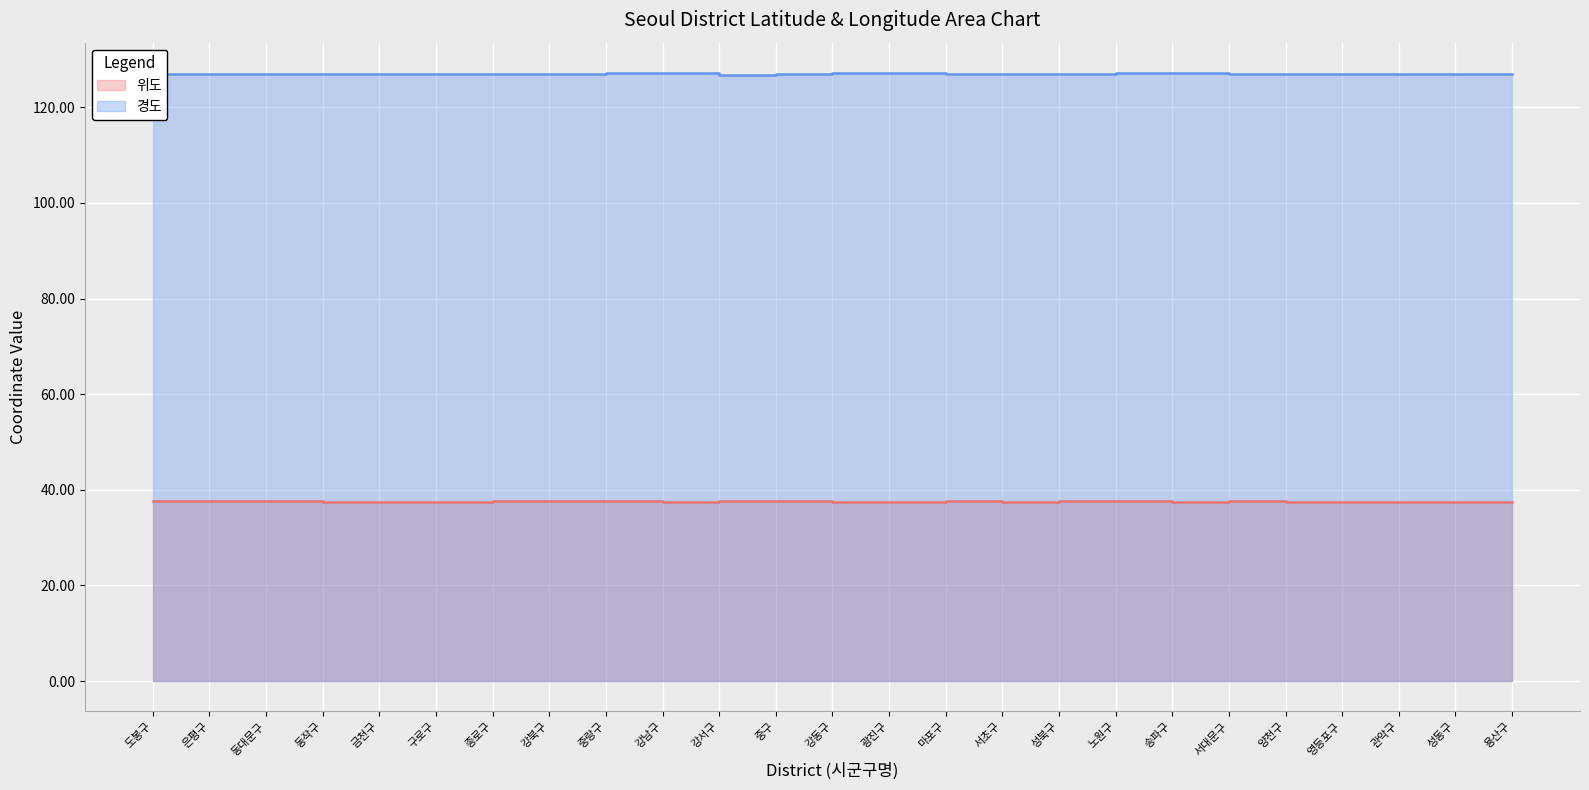

What is the sum of all 경도 values?

3174.8